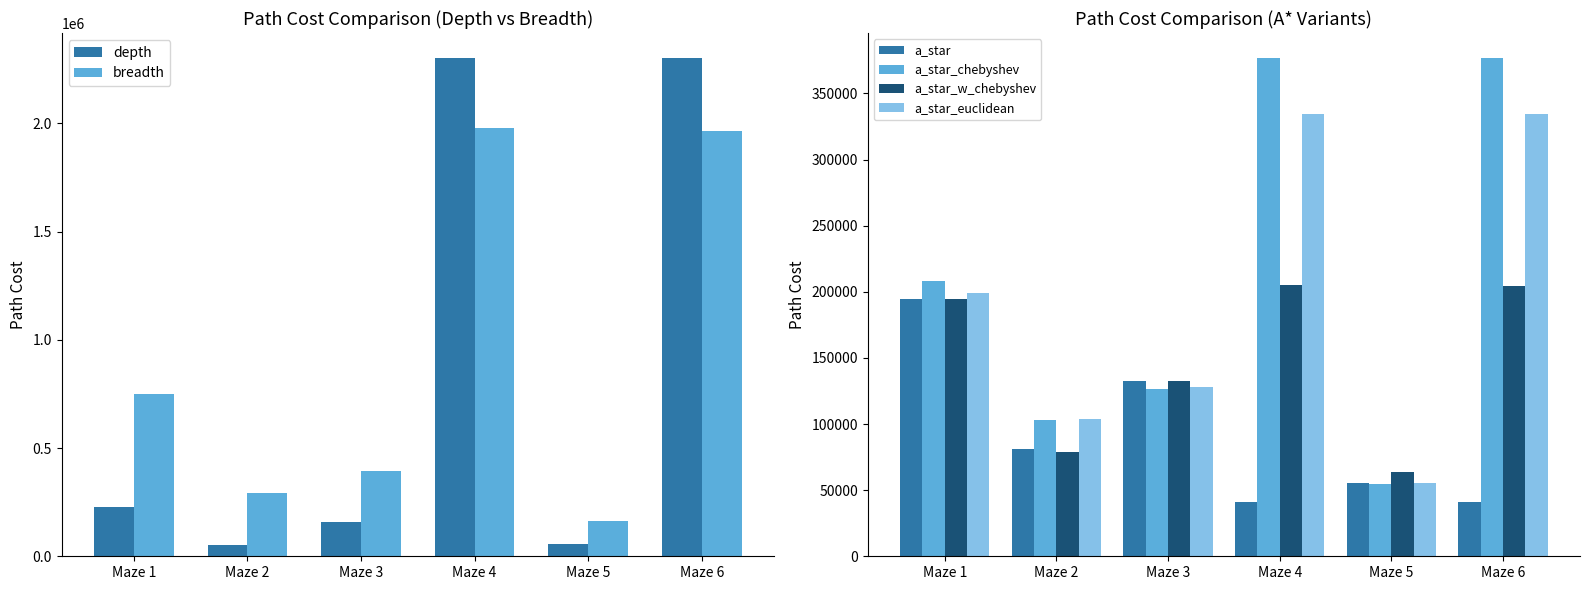

Does the chart contain stacked bars?

No